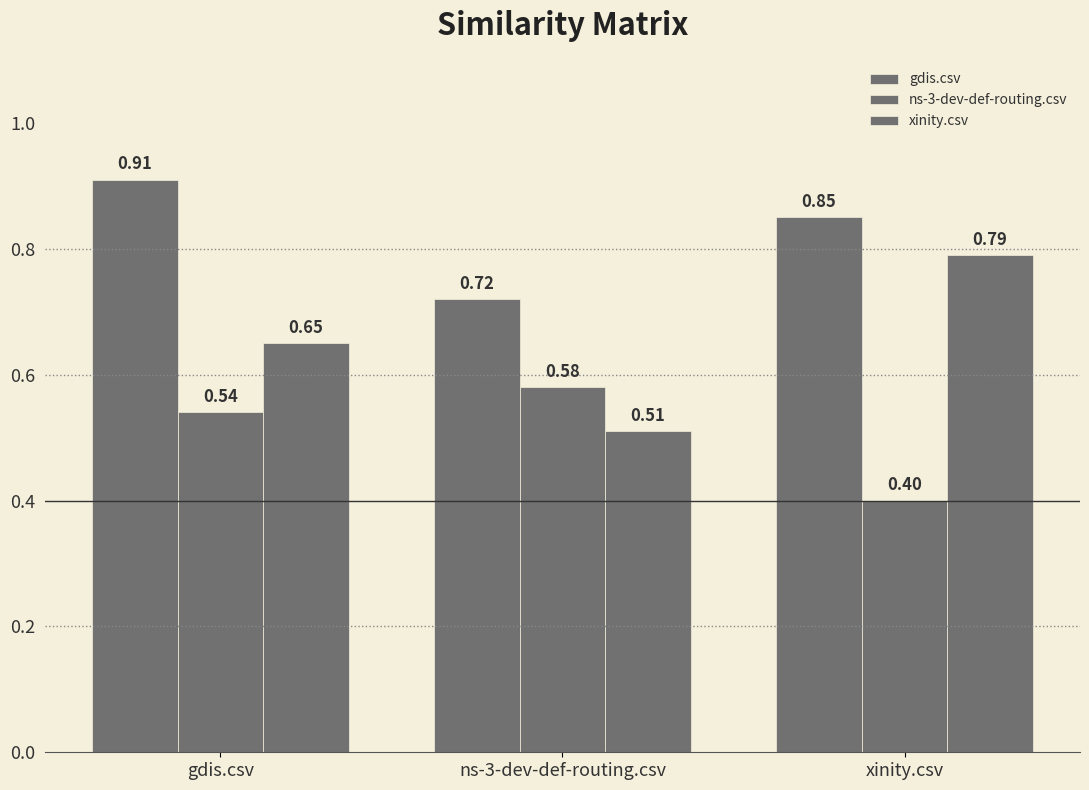

Rank the series at gdis.csv from highest to lowest value.

gdis.csv, xinity.csv, ns-3-dev-def-routing.csv